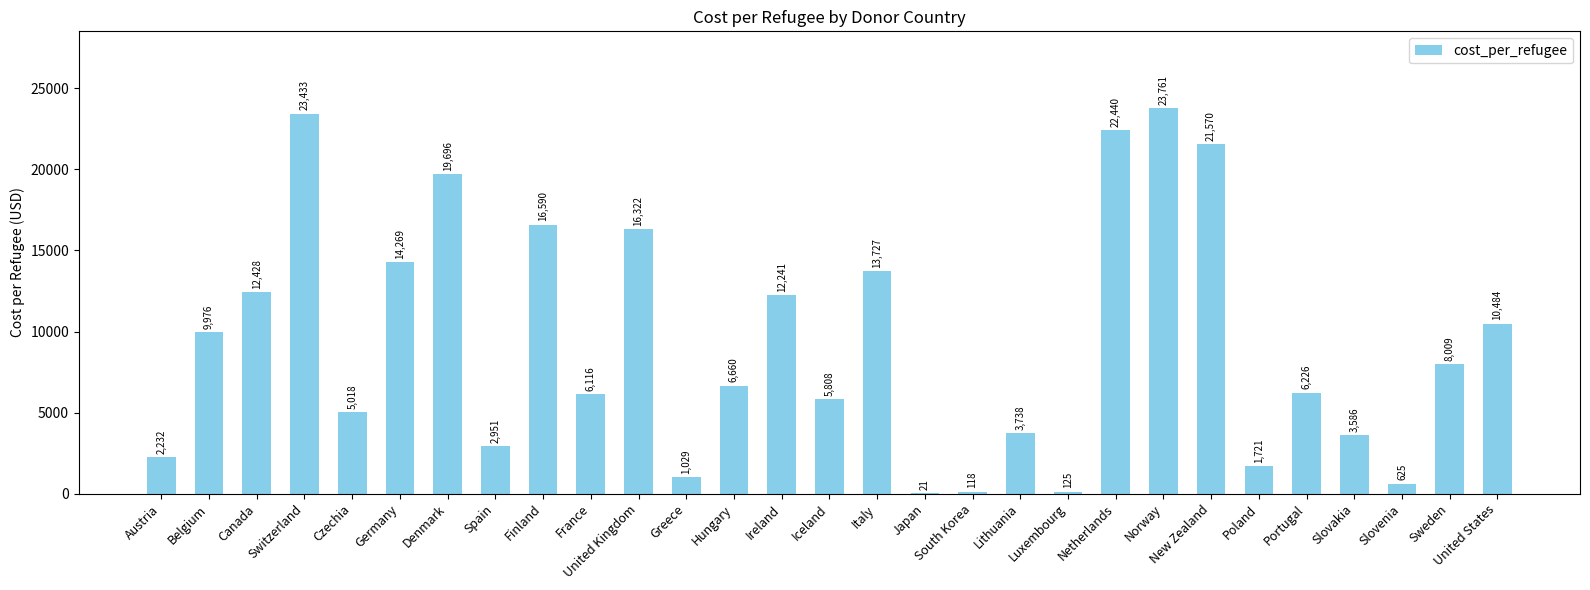

At which label does the data first exceed 6660?

Belgium